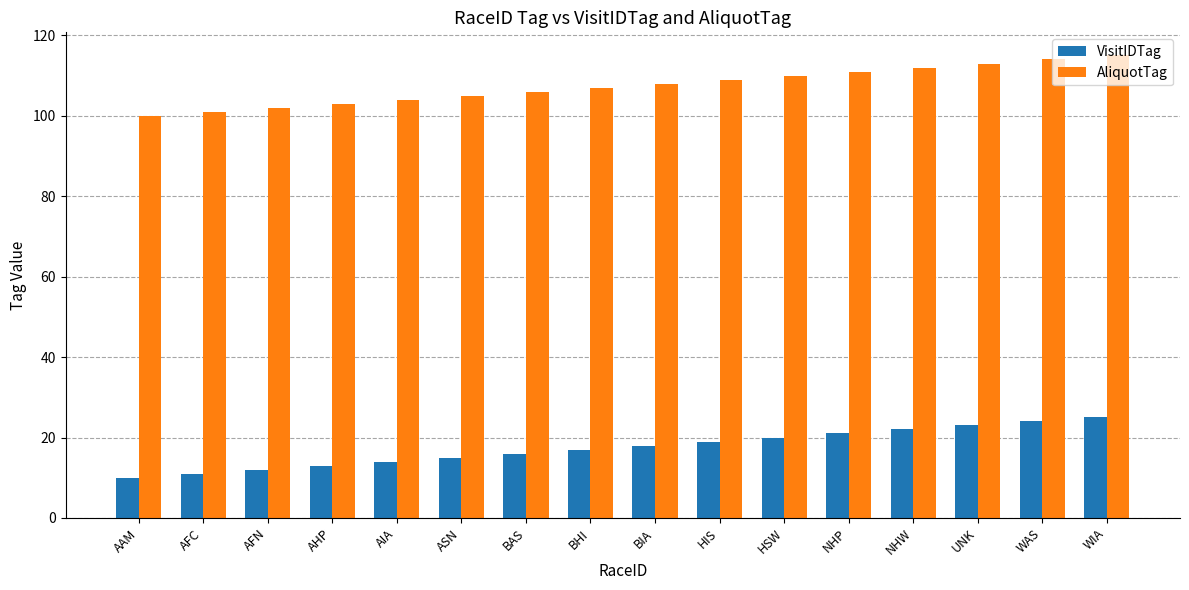

What is the total value across all series at AAM?

110